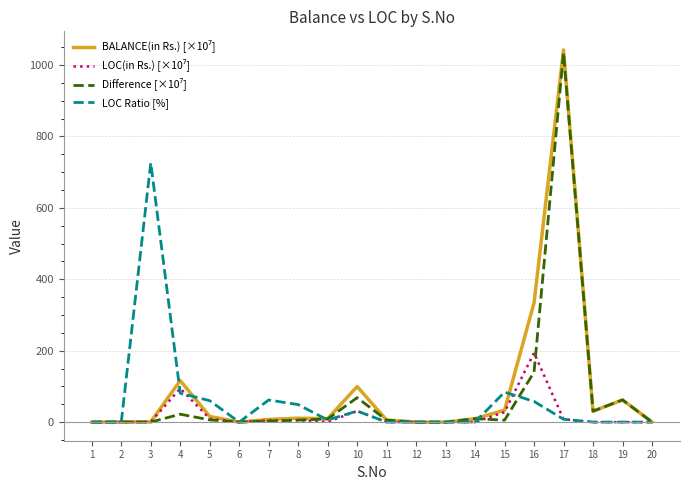

What is the maximum value shown in the chart?

1042.4